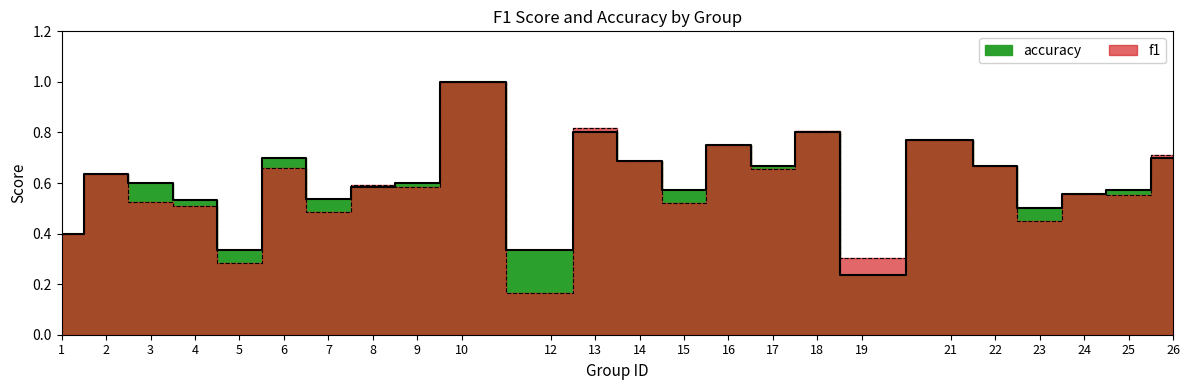

What is the difference between the second highest and minimum values in the accuracy series?

0.6